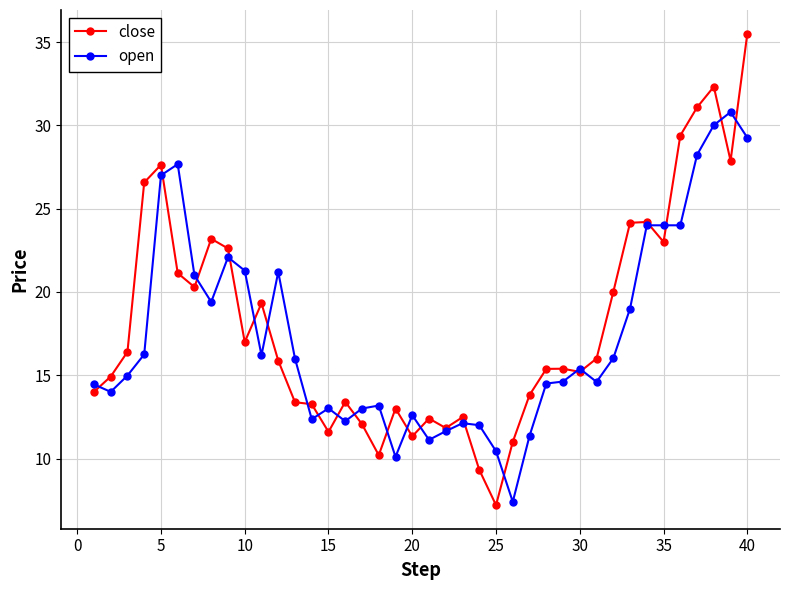

True or false: close has more than 0 points higher than both neighbors.

True